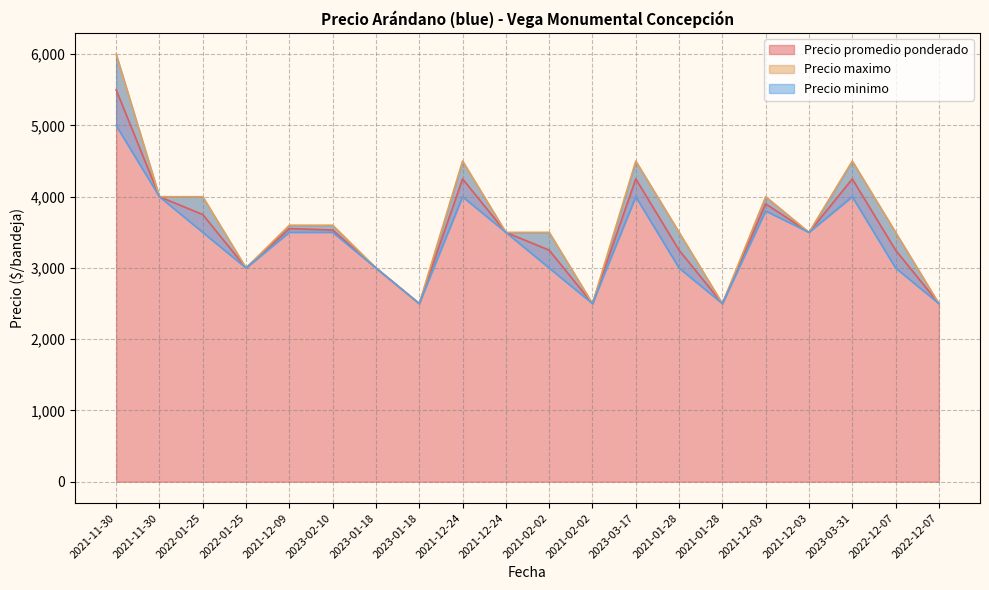

How many interior local valleys does the Precio minimo series have?

5